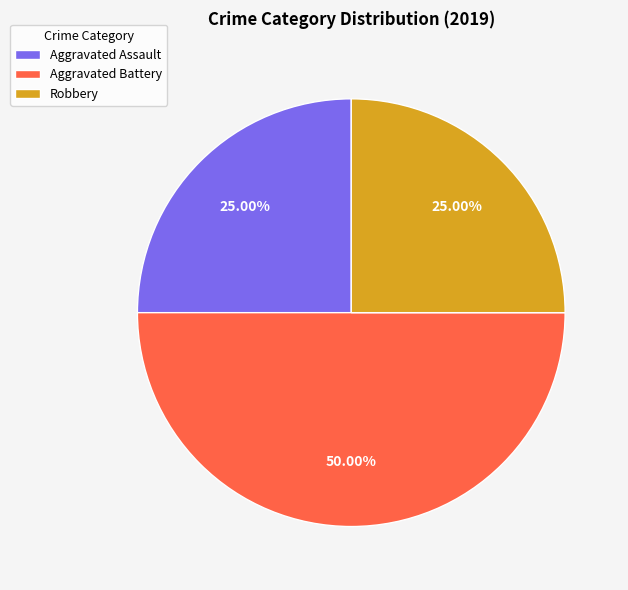

Is Robbery the majority of the pie?

No